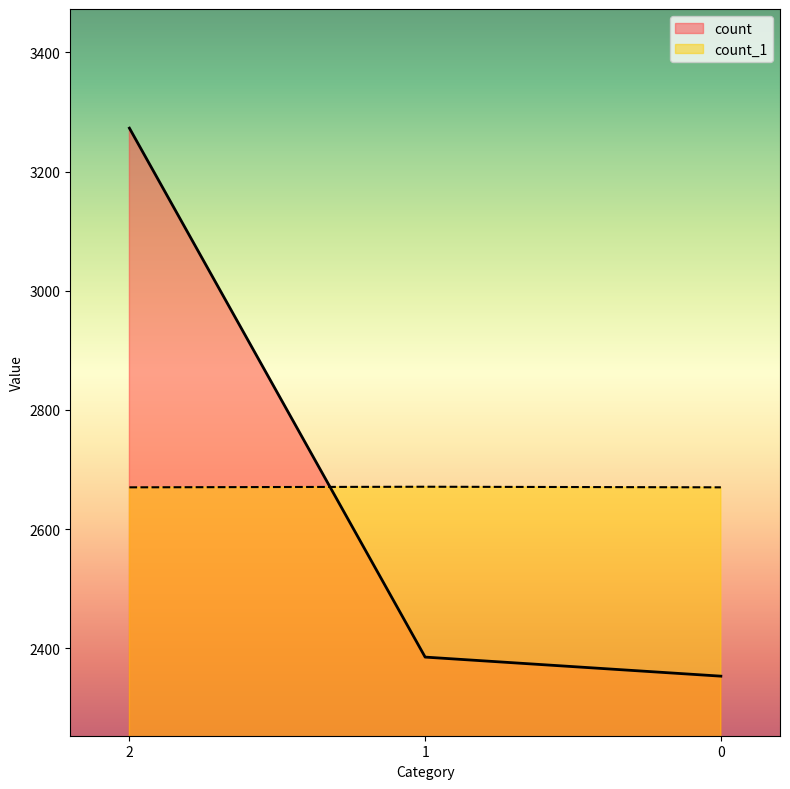

Which series has the widest spread of values?

count